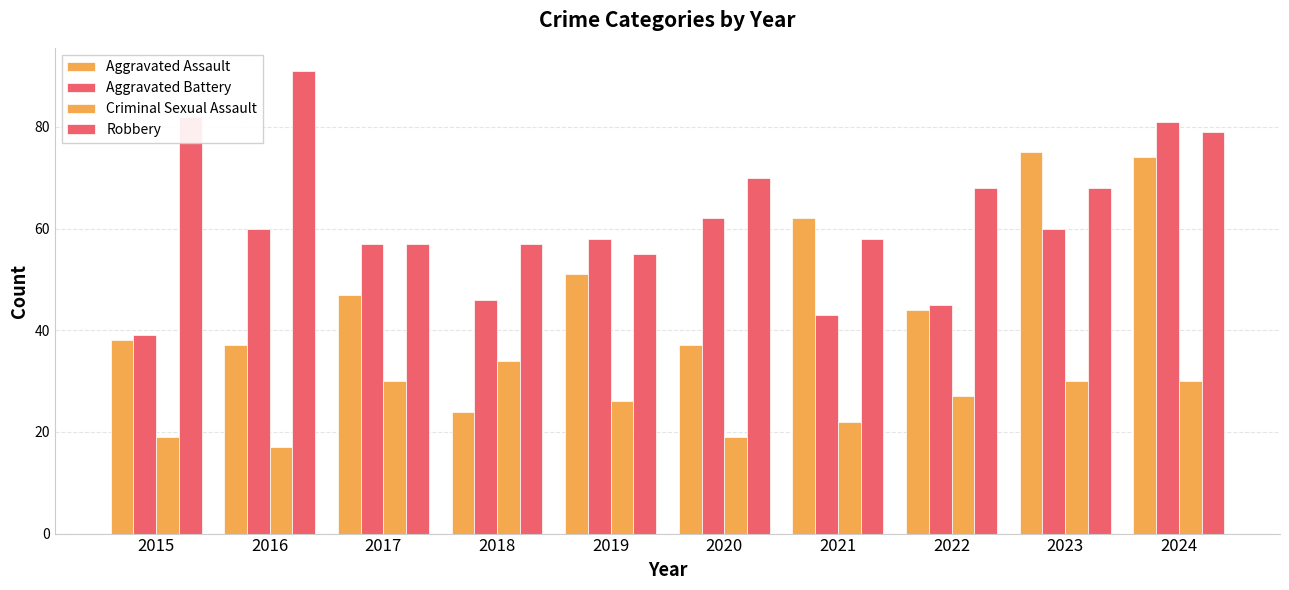

True or false: Aggravated Battery has a value of 43 at 2021.

True